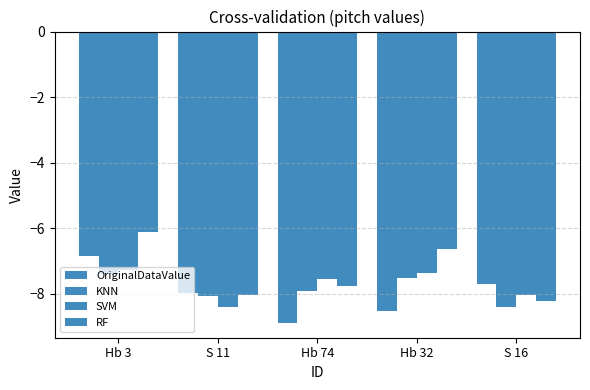

Count the number of data series in this chart.

4